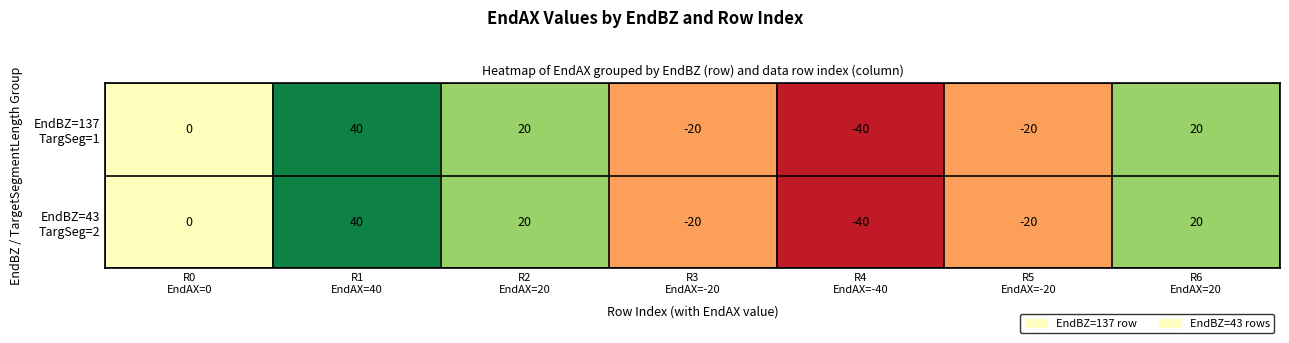

At how many categories does at least one series exceed 19?

3